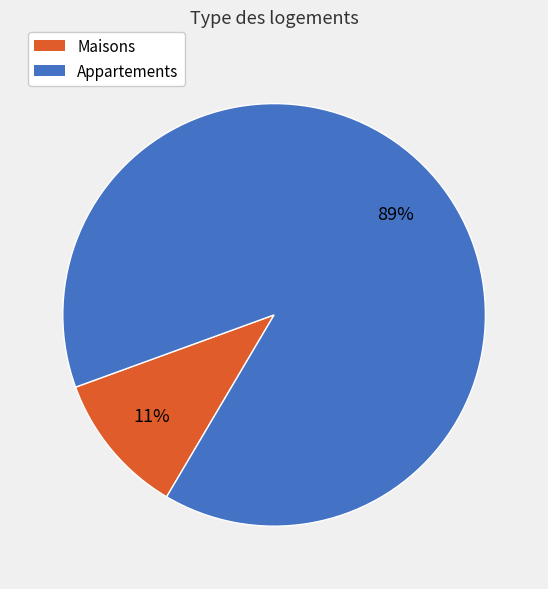

Is there a majority slice in this chart?

Yes